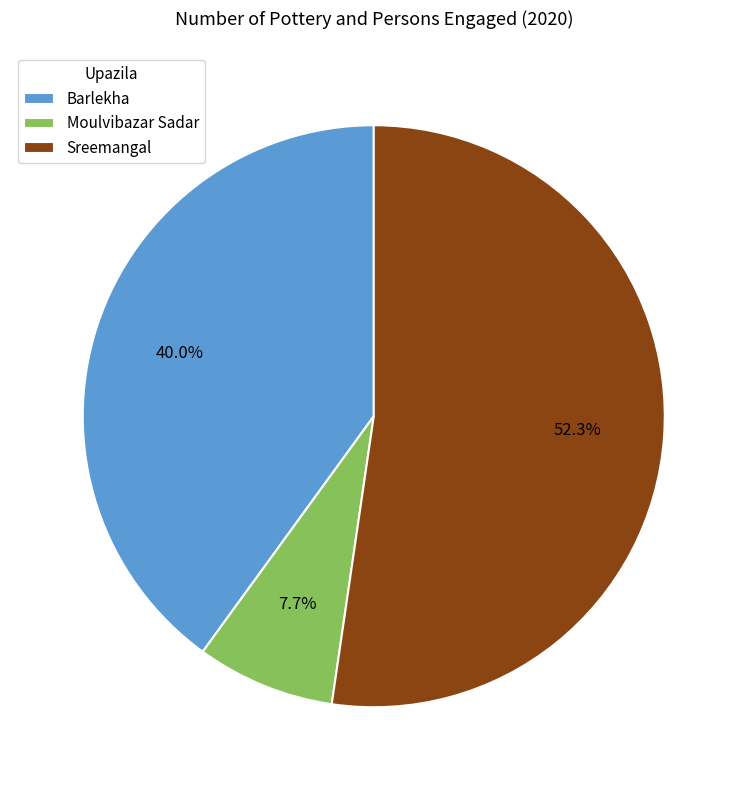

Between Moulvibazar Sadar and Barlekha, which is larger?

Barlekha